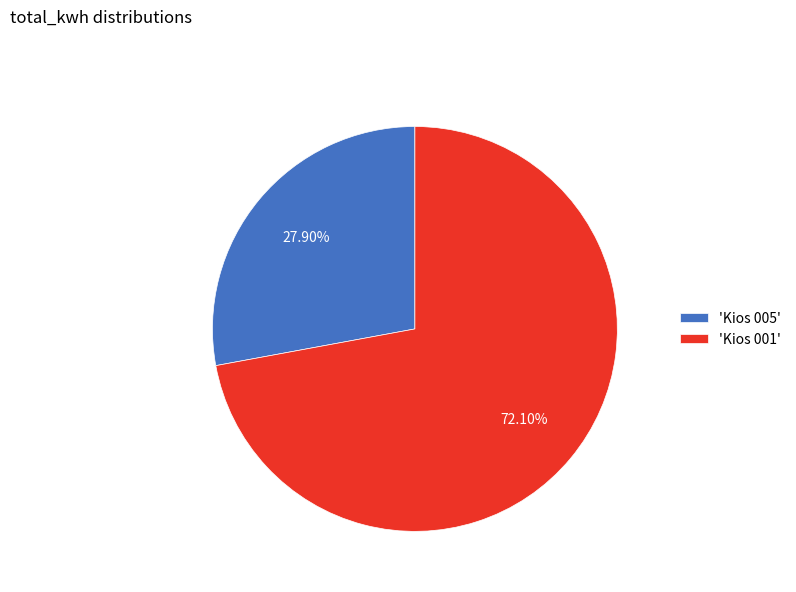

Which has a higher value, 'Kios 005' or 'Kios 001'?

'Kios 001'